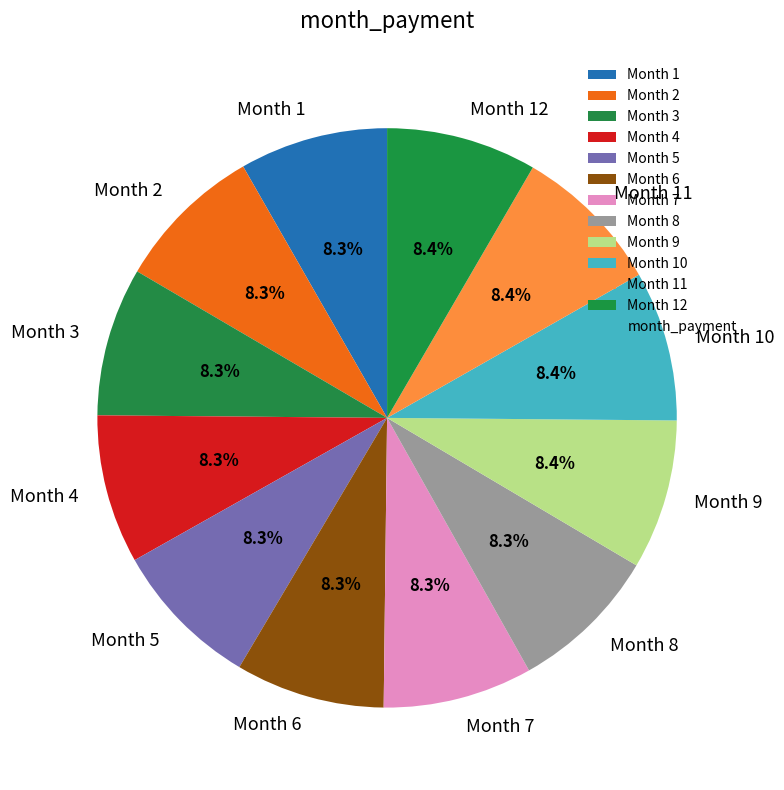

True or false: Month 6 accounts for 8% of the total.

True